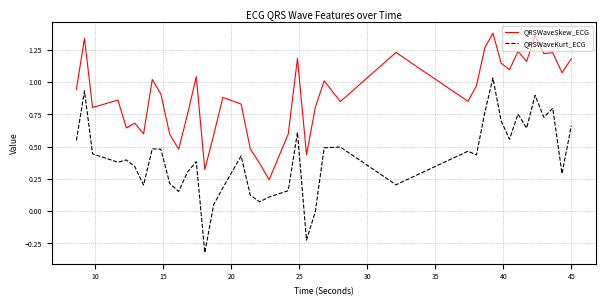

List the series in order of their peak value, lowest first.

QRSWaveKurt_ECG, QRSWaveSkew_ECG